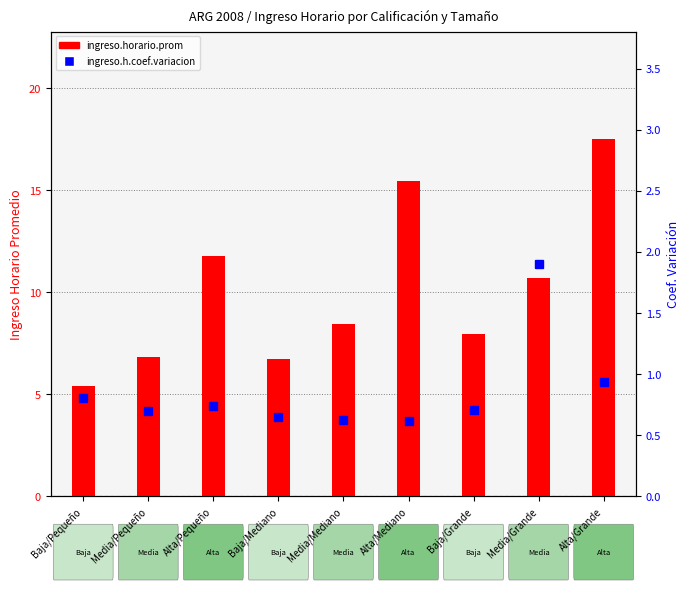

At Baja/Grande, list the series in order from largest to smallest.

ingreso.horario.prom, ingreso.h.coef.variacion